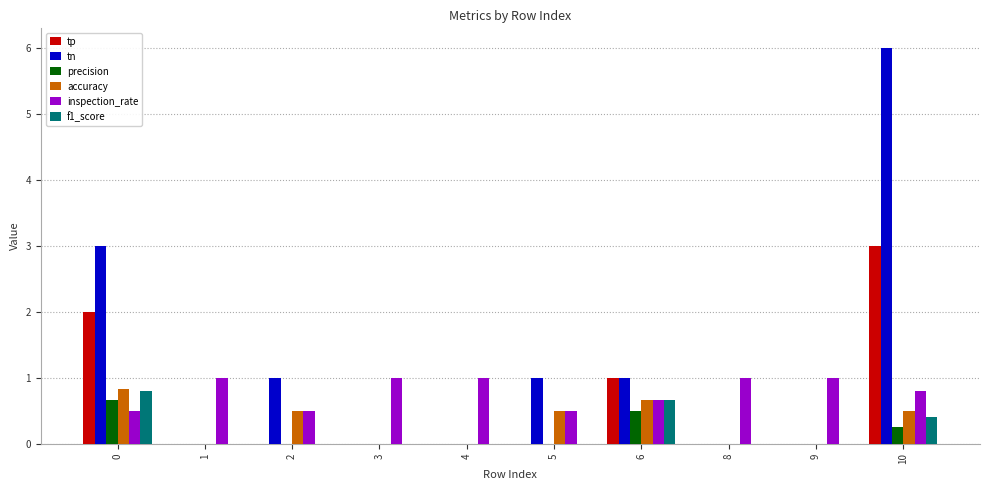

Which category has the highest value in the tp series?

10